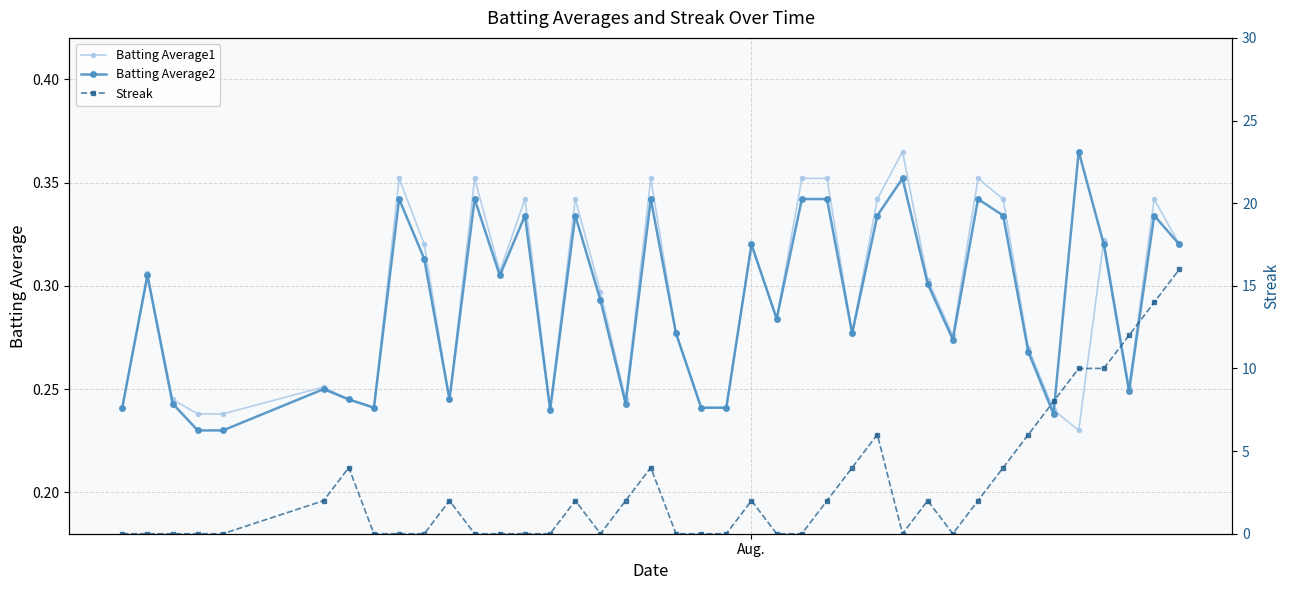

Count the Batting Average2 values in the range 0 to 1.

40